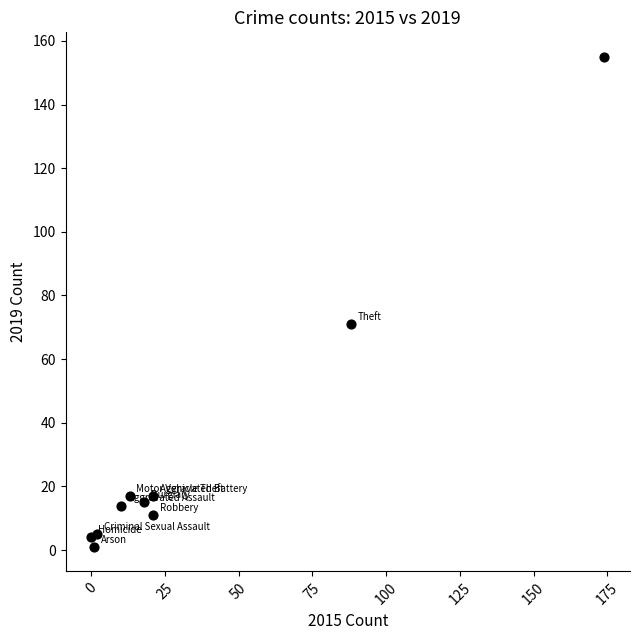

What Y value in the scatter plot is closest to 78?

71